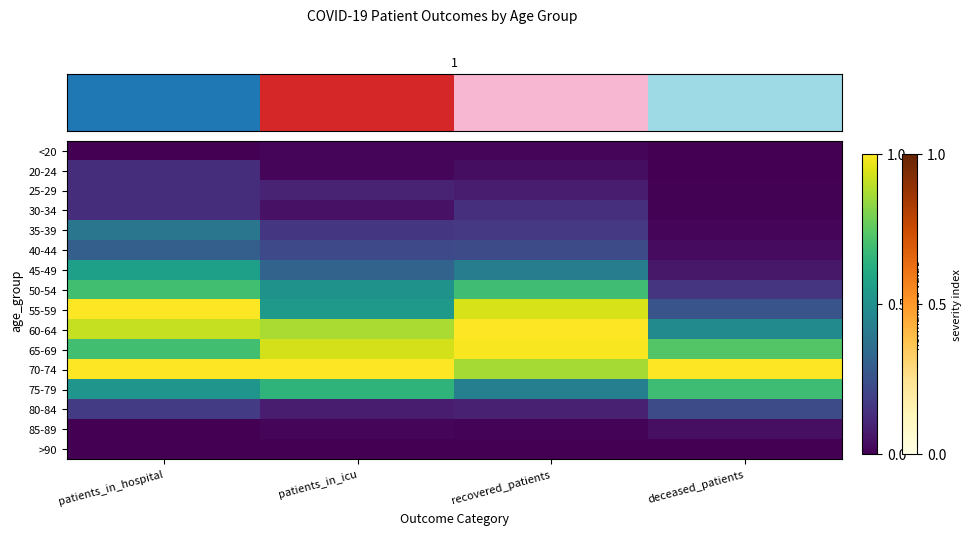

Rank the series by their maximum value, from highest to lowest.

55-59, 60-64, 70-74, 65-69, 50-54, 75-79, 45-49, 35-39, 40-44, 80-84, 30-34, 20-24, 25-29, 85-89, <20, >90